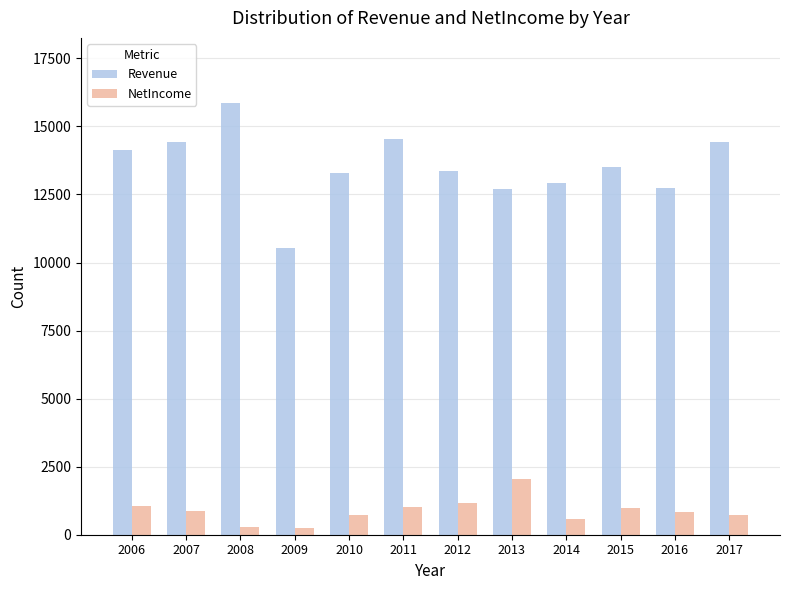

List the series in order of their overall mean, highest first.

Revenue, NetIncome